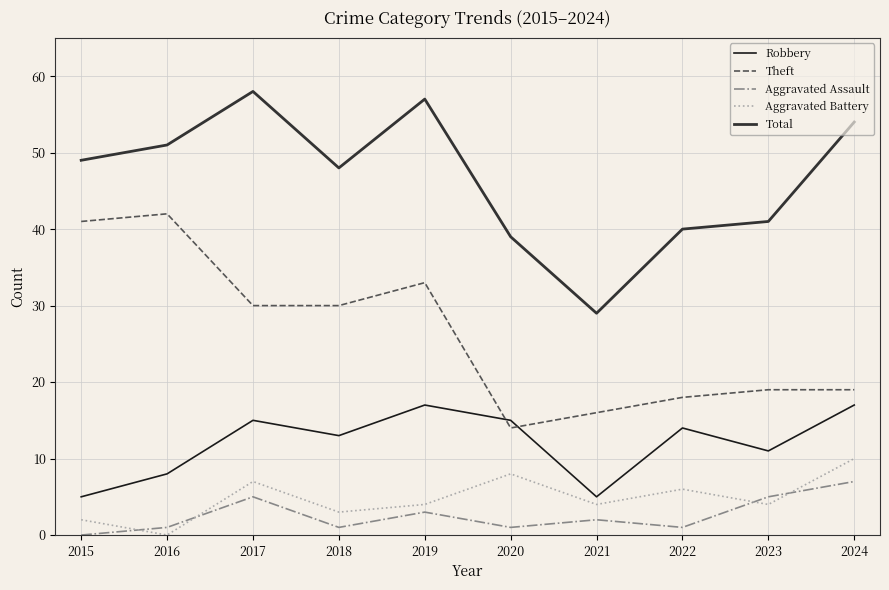

Rank the series at 2016 from highest to lowest value.

Total, Theft, Robbery, Aggravated Assault, Aggravated Battery